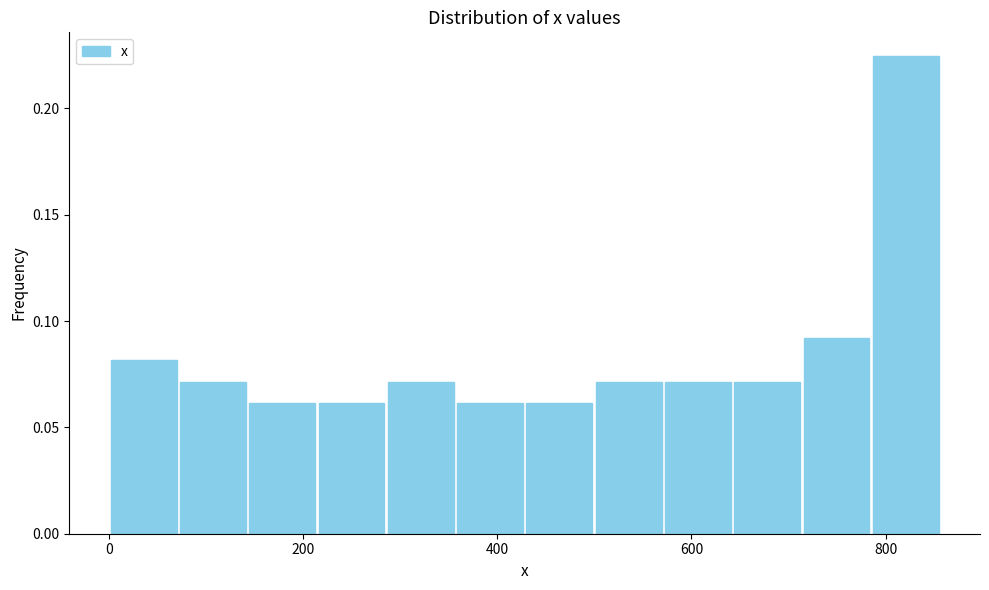

Around what value on the x-axis is the tallest bar? Give the approximate position of its centre, as read against the axis.

820